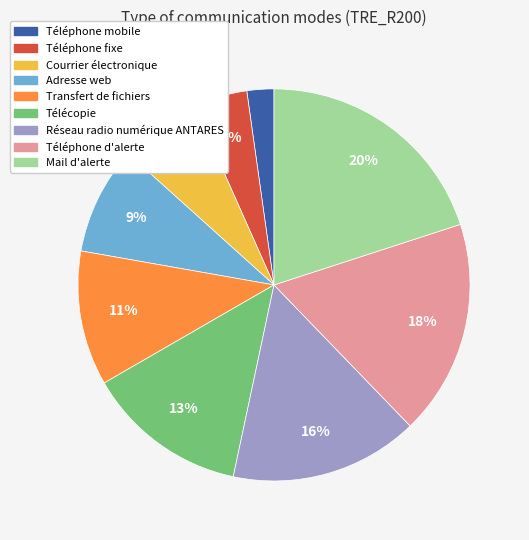

To the nearest percent, what is the combined percentage of Téléphone d'alerte and Téléphone fixe?

22%